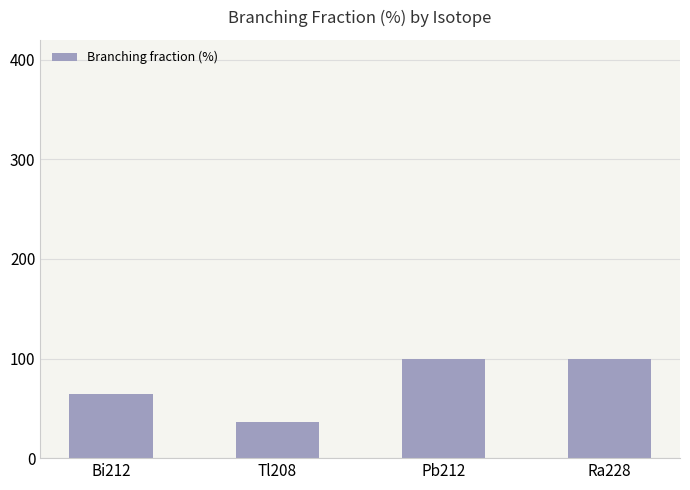

How many data points are less than 100?

2